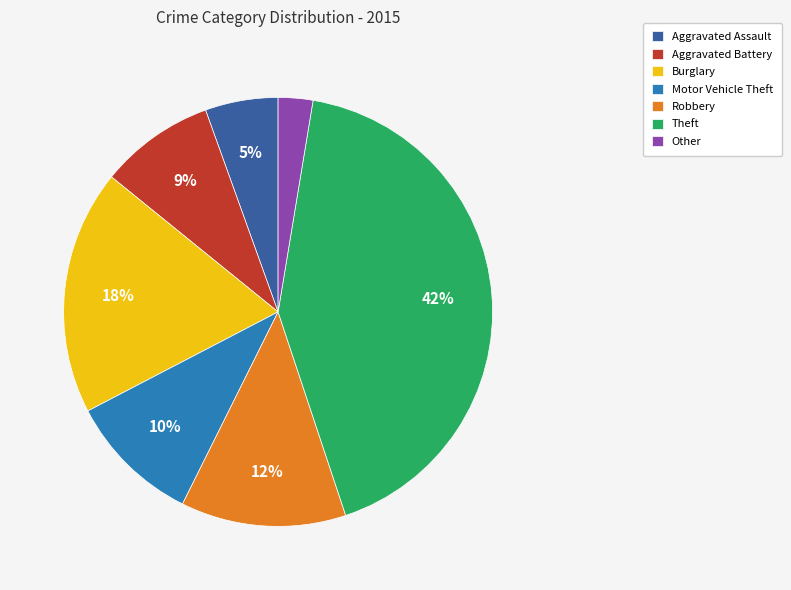

Is the sum of Theft and Motor Vehicle Theft greater than half?

Yes